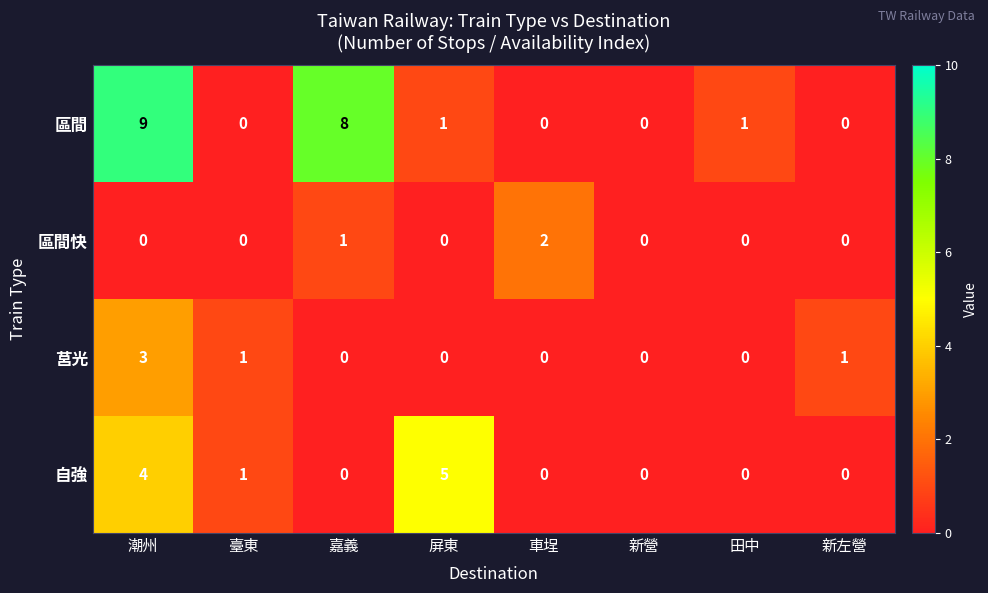

Which series has the widest spread of values?

區間